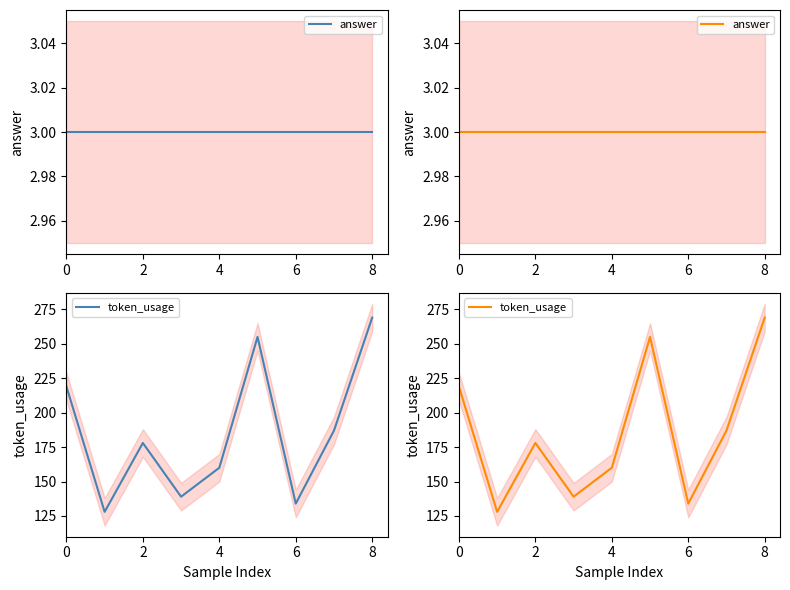

What is the smallest value displayed?

3